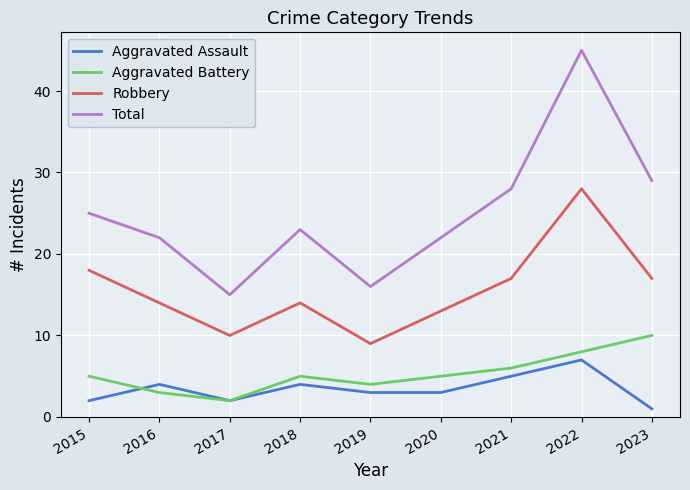

What is the difference between the second highest and second lowest values in the Aggravated Assault series?

3